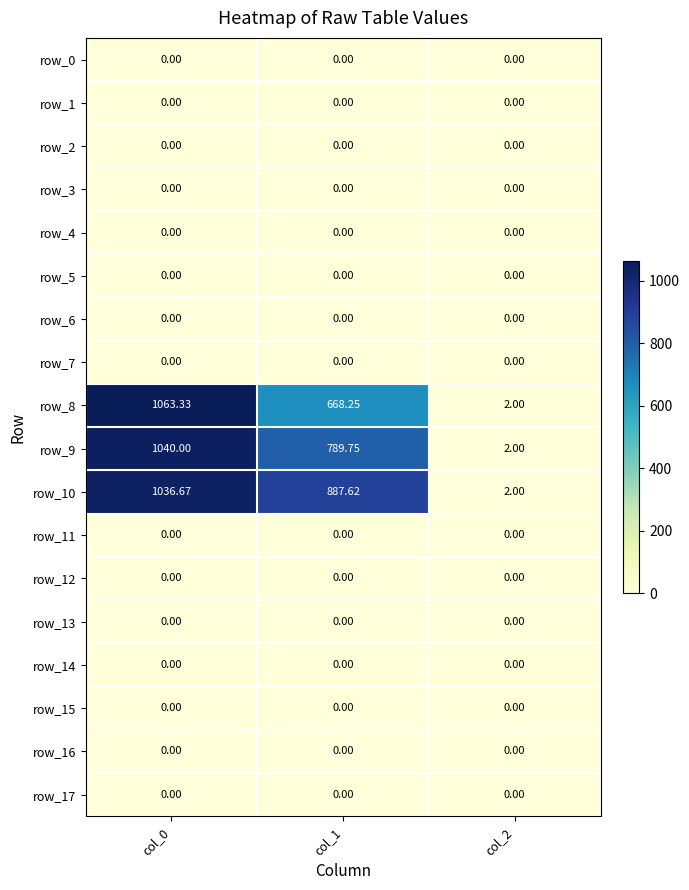

What is the difference between the maximum and minimum values in the row_10 series?

1034.7